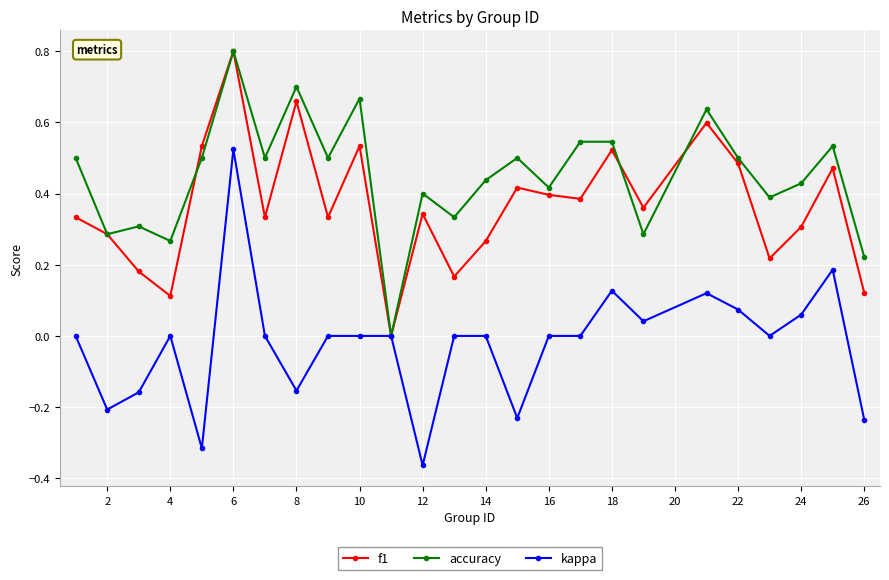

Which series has the largest total across all categories?

accuracy